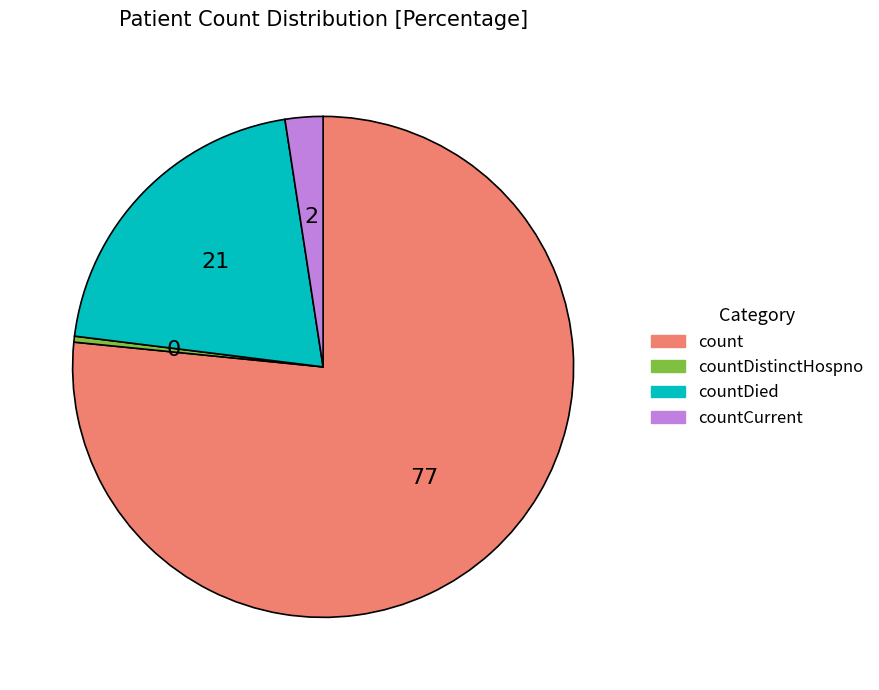

How many slices are in this pie chart?

4